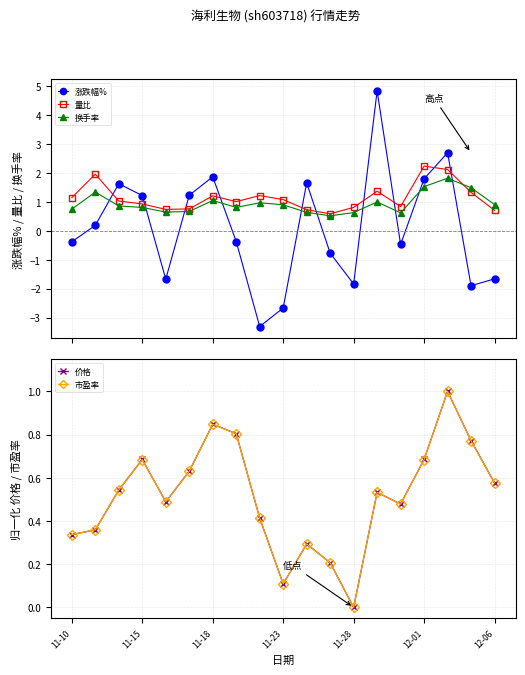

True or false: 涨跌幅% has more than 1 interior local peaks.

True